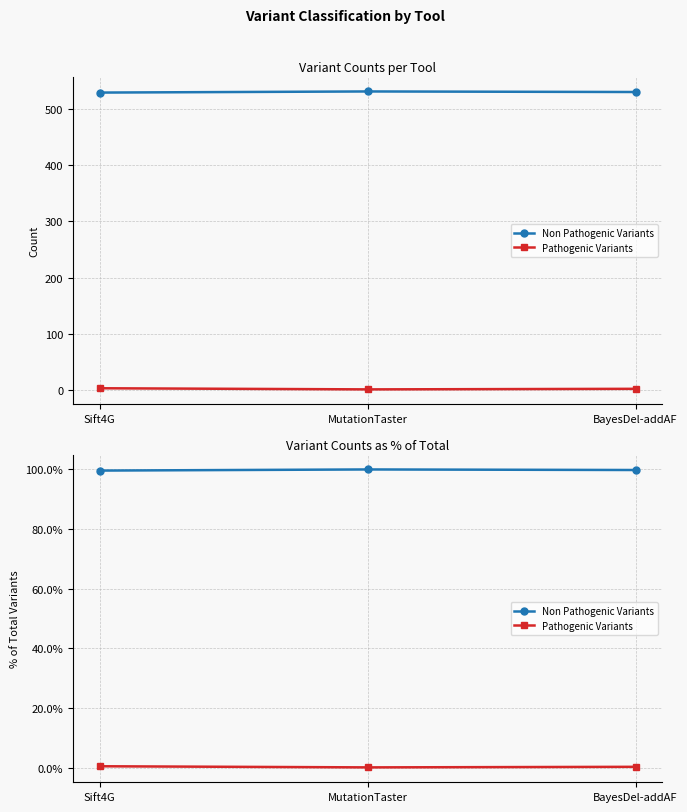

Does the chart have visible grid lines?

Yes